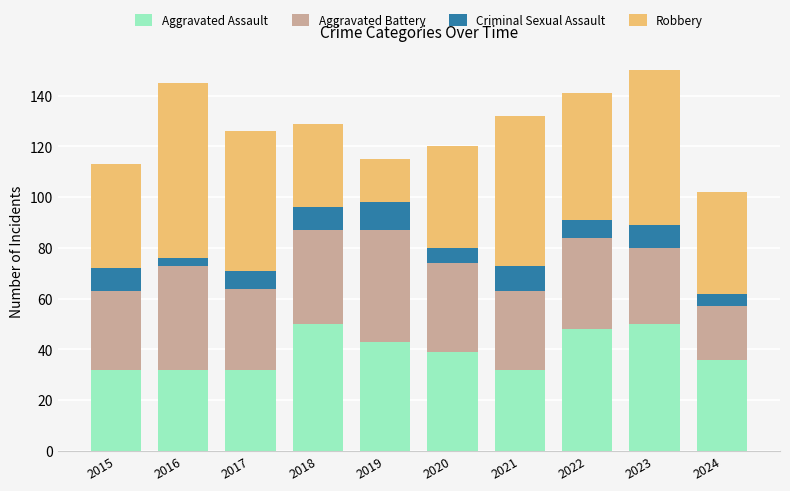

What is the average value of the Aggravated Assault series?

39